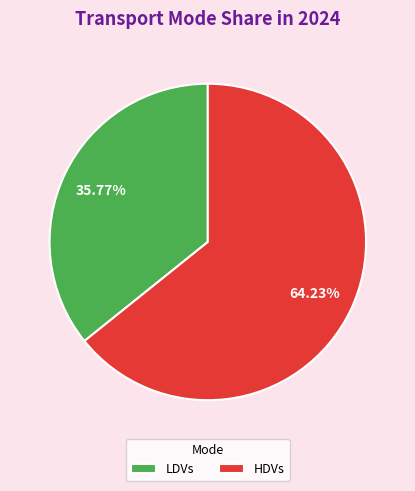

Do HDVs and LDVs together represent more than half of the pie?

Yes